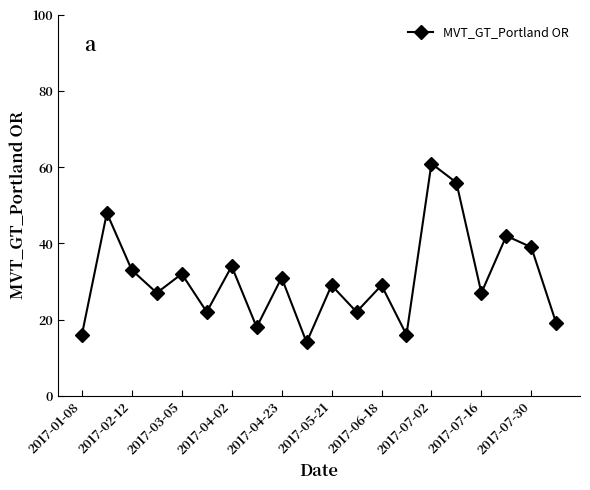

What is the value of the 11th point from the left?

29